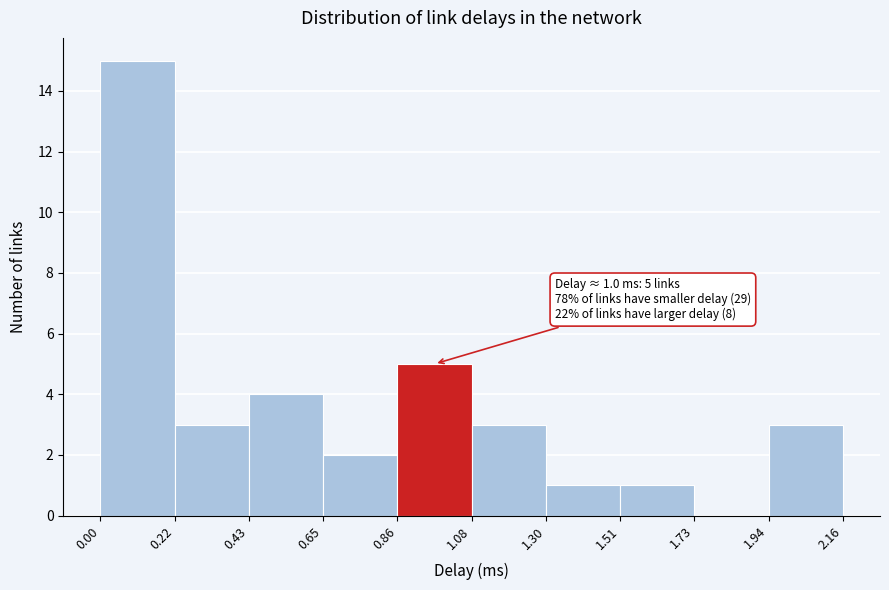

Over which range of the x-axis is the bar tallest?

0.00 to 0.22